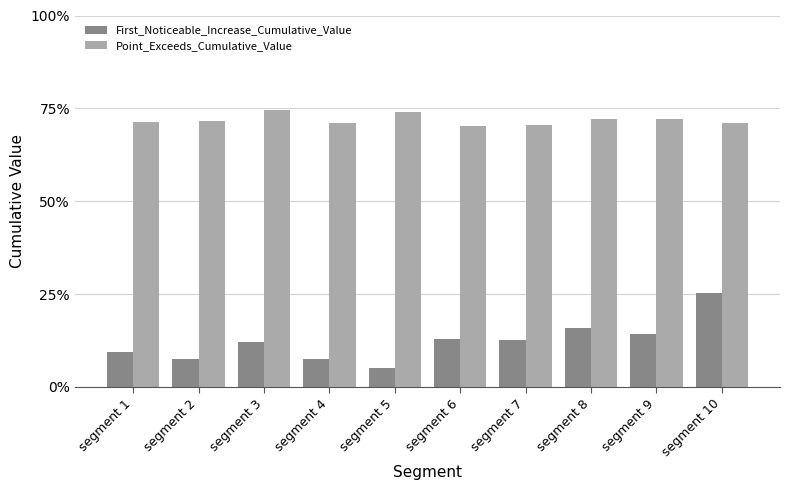

The First_Noticeable_Increase_Cumulative_Value series shows 0.2 at segment 3. True or false?

False